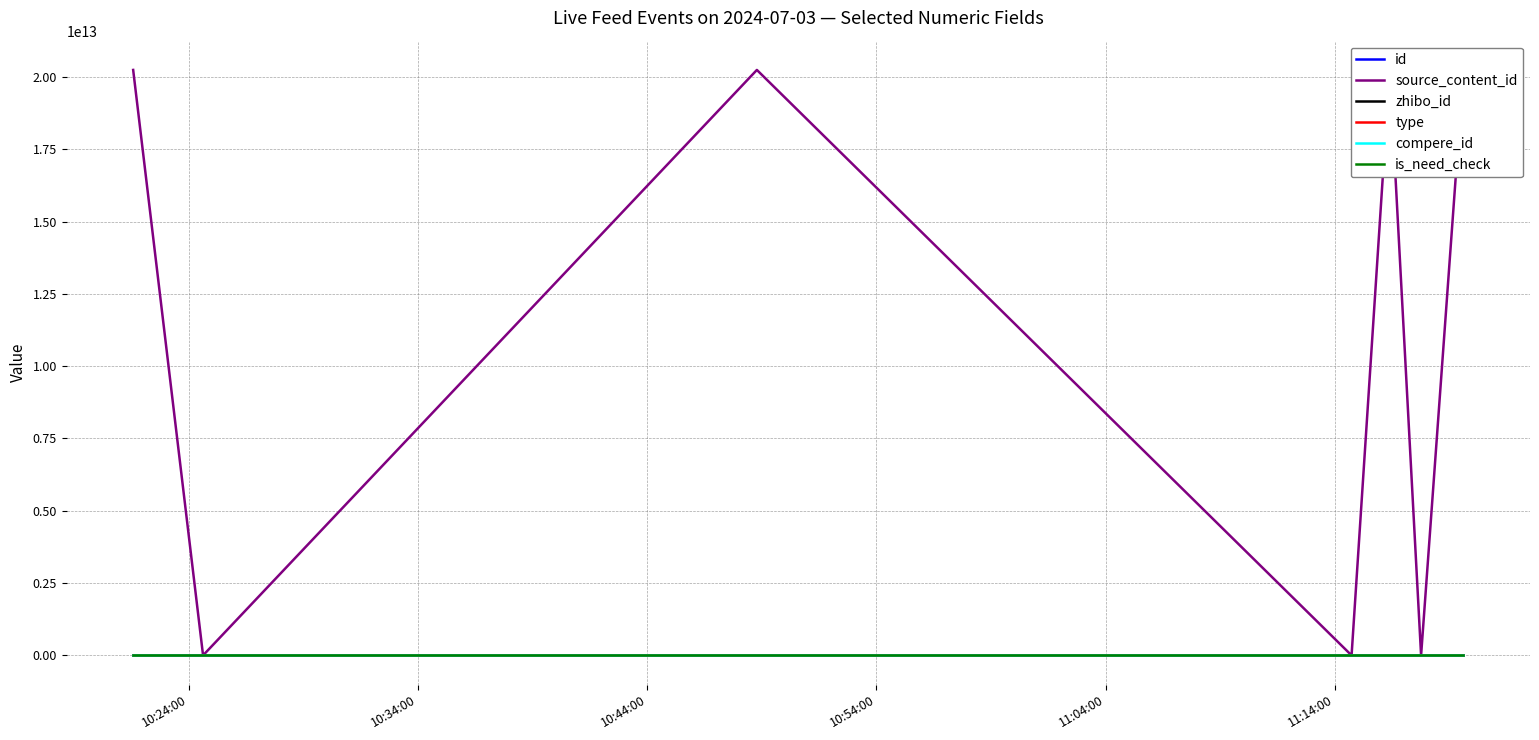

Reading left to right, transcribe all the data shown in this chart.

id: 3680211	3680209	3680205	3680202	3680167	3680125	3680122
source_content_id: 20240703112111	0	20240703111636	0	20240703105150	0	20240703102238
zhibo_id: 152	152	152	152	152	152	152
type: 0	0	0	0	0	0	0
compere_id: 0	0	0	0	0	0	0
is_need_check: 0	0	0	0	0	0	0